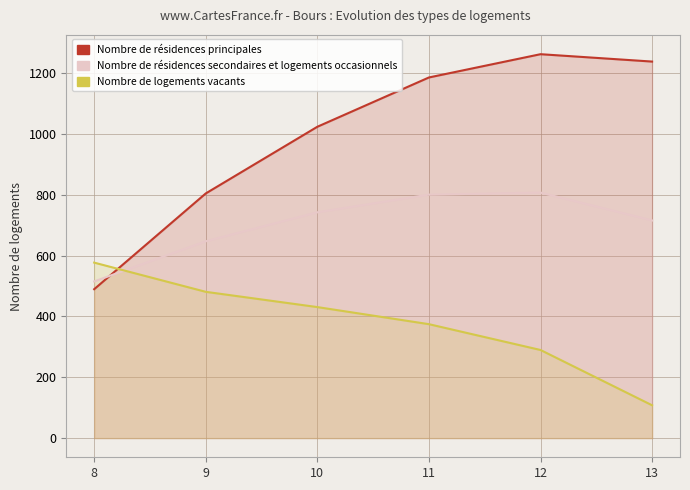

Count the number of categories in the chart.

6